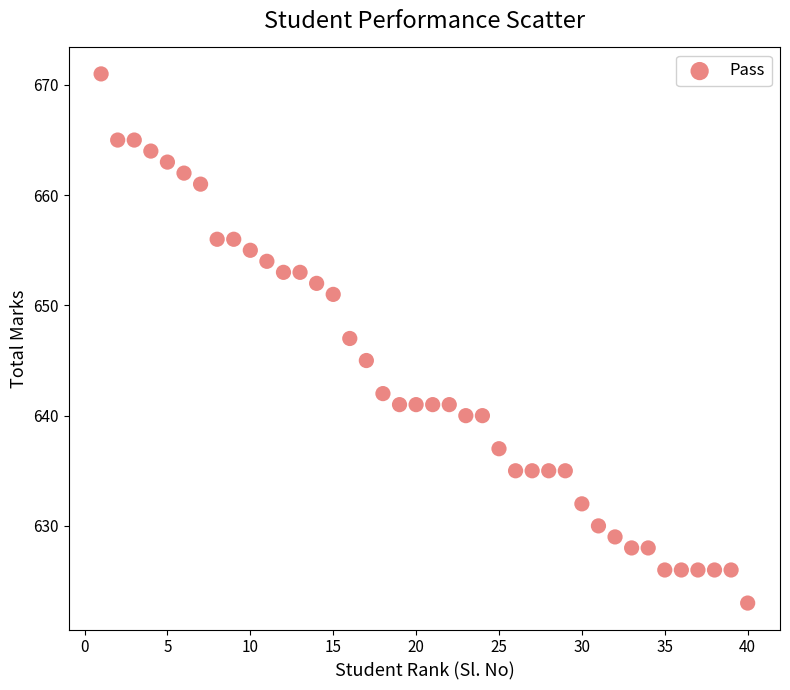

What is the range of Y values (max minus min)?

48